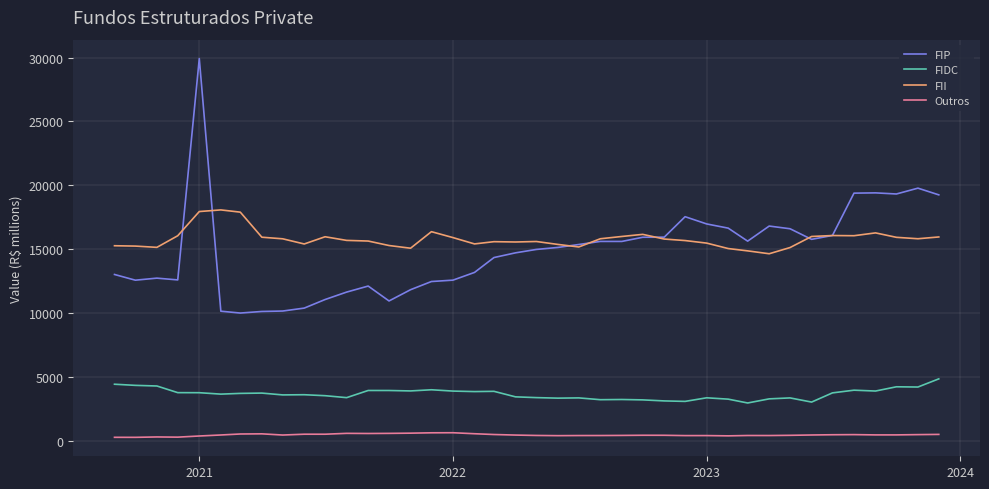

What are all the series names shown in the legend?

FIP, FIDC, FII, Outros